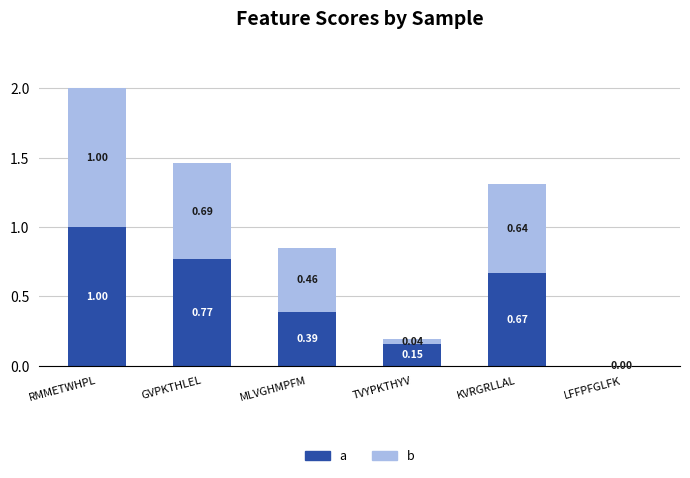

What is the sum of the a values at MLVGHMPFM and KVRGRLLAL?

1.1